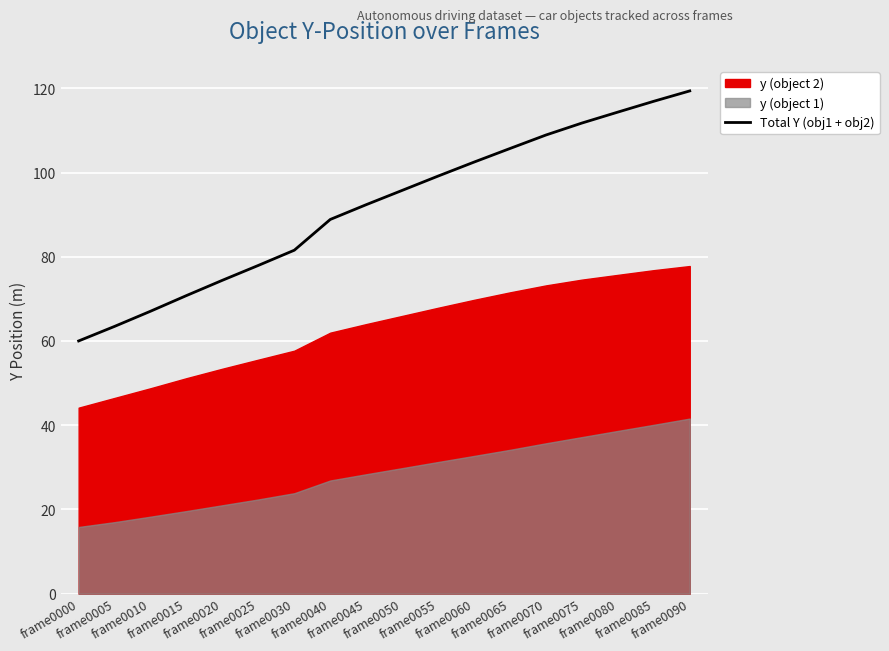

List the labels in order of value, smallest first.

frame0000, frame0005, frame0010, frame0015, frame0020, frame0025, frame0030, frame0040, frame0045, frame0050, frame0055, frame0060, frame0065, frame0070, frame0075, frame0080, frame0085, frame0090